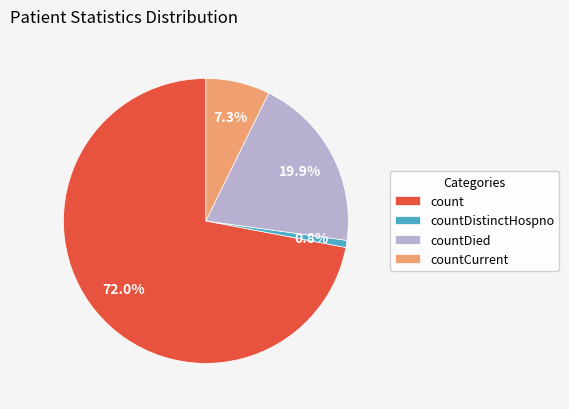

To the nearest percent, what portion does countDied represent?

20%